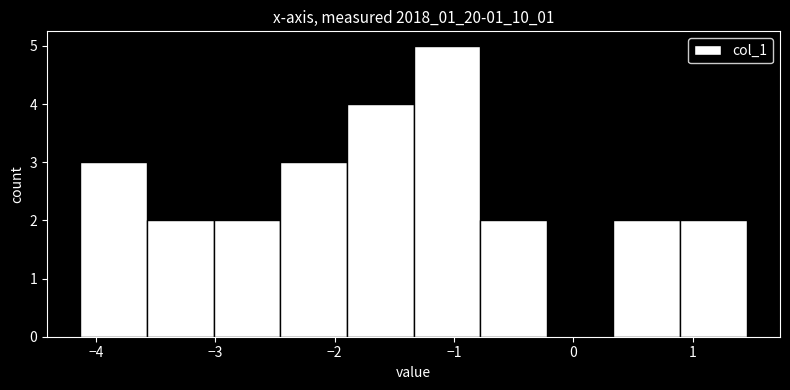

Reading left to right, transcribe this chart: for each bar, give the range it covers on the x-axis and its height. Neither the bar edges nor the heights are printed on the chart, so give them approximately, as read against the axes.

-4.1 to -3.6: 3
-3.6 to -3.0: 2
-3.0 to -2.5: 2
-2.5 to -1.9: 3
-1.9 to -1.3: 4
-1.3 to -0.8: 5
-0.8 to -0.2: 2
-0.2 to 0.3: 0
0.3 to 0.9: 2
0.9 to 1.5: 2